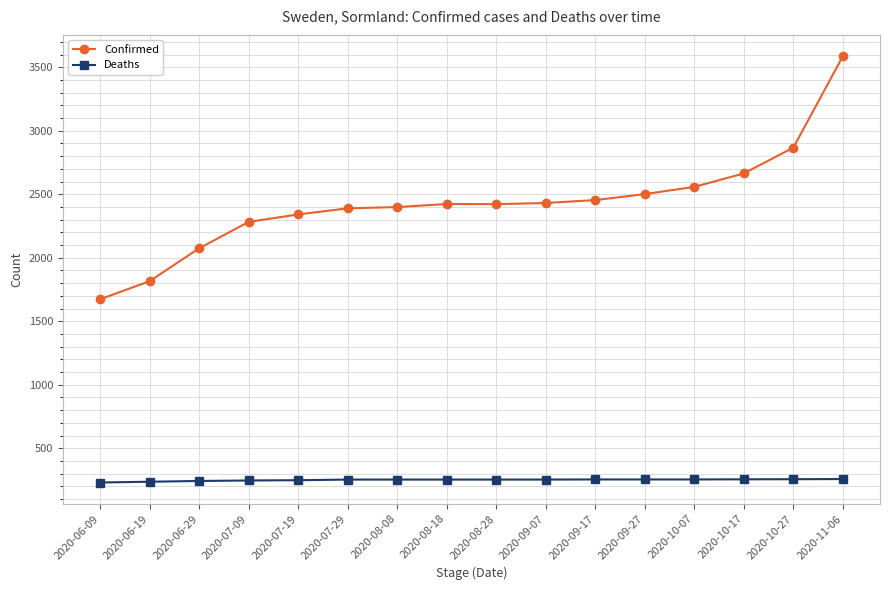

Rank the series by their average value, from lowest to highest.

Deaths, Confirmed